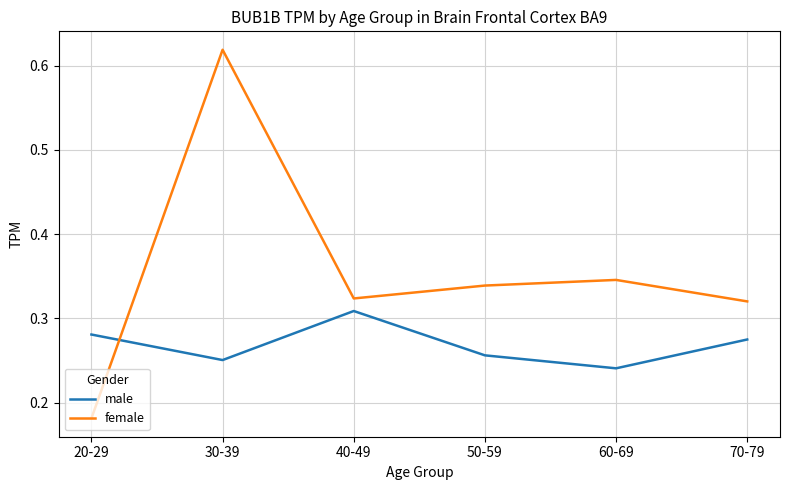

What is the difference between the maximum and minimum values in the female series?

0.4